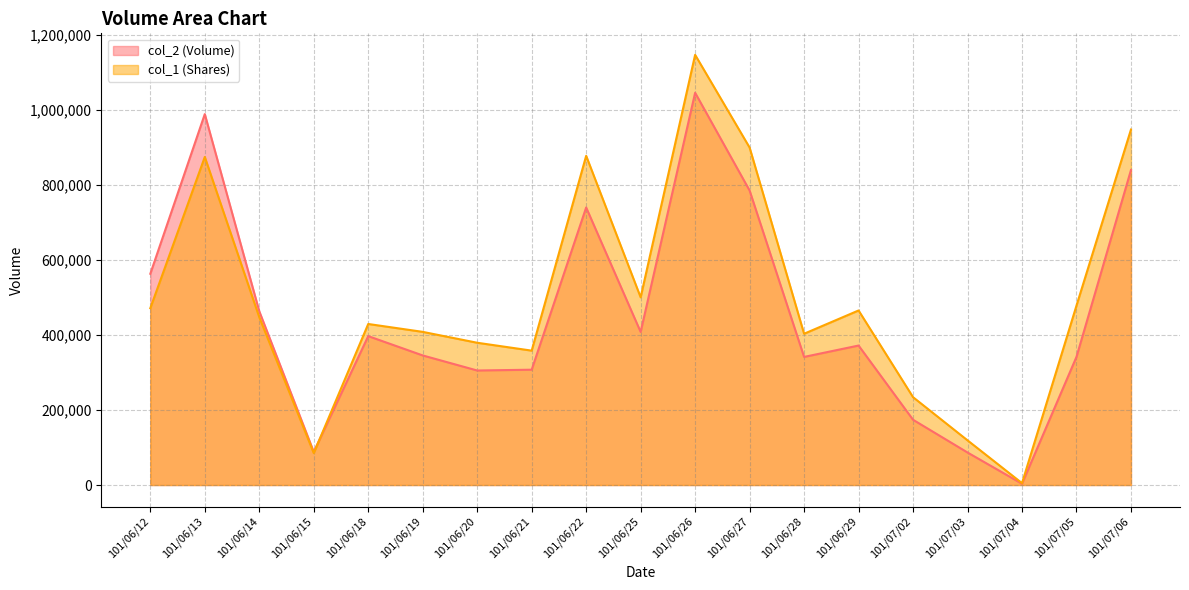

What is the label of the 19th point from the left?

101/07/06